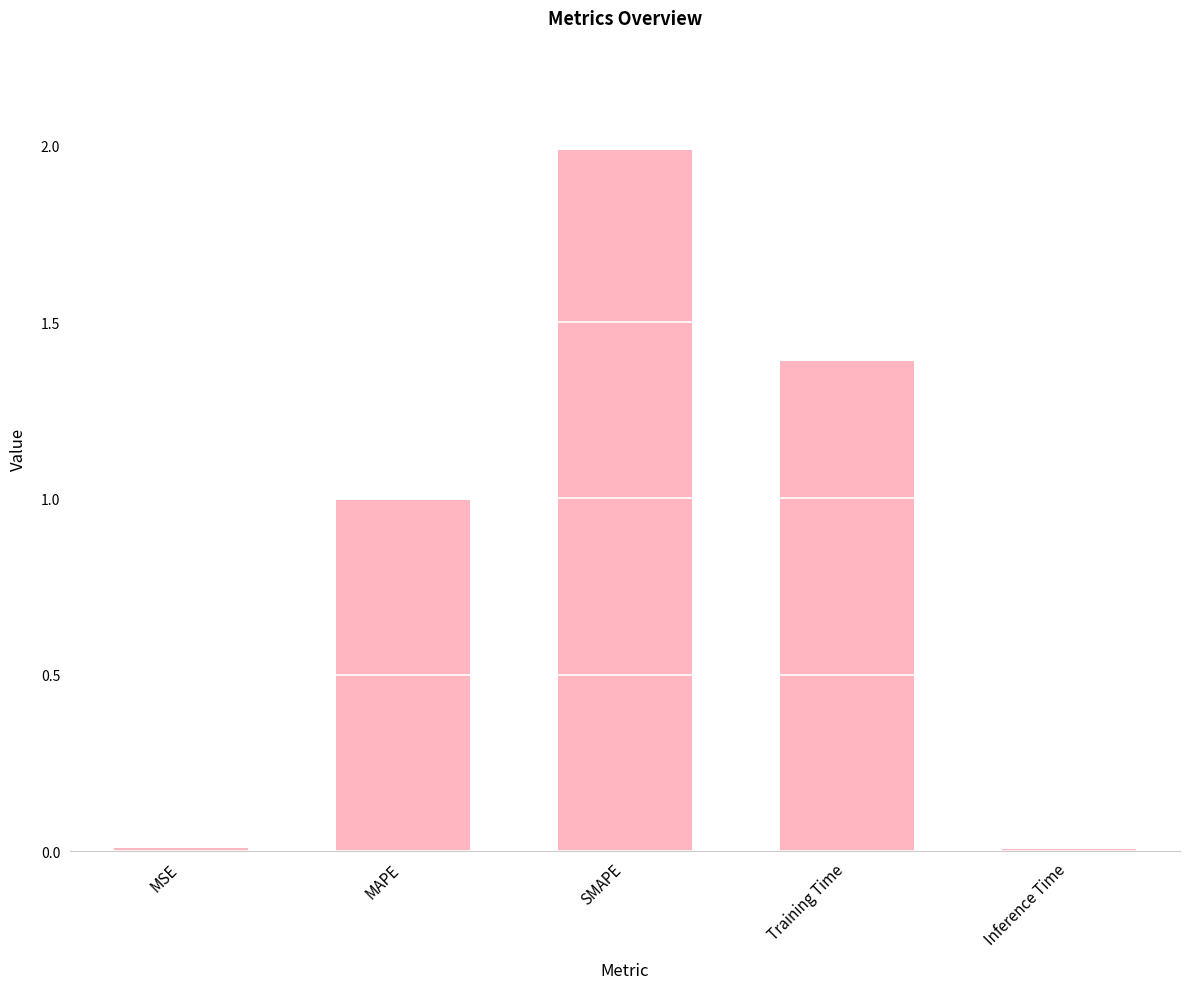

Which has a higher value, SMAPE or MSE?

SMAPE